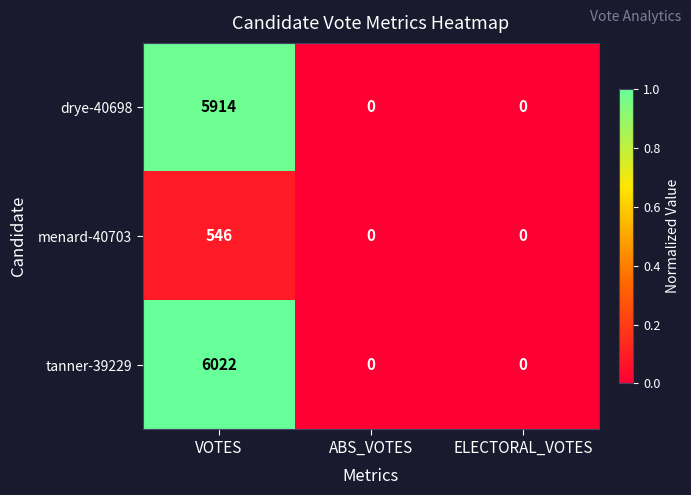

Rank the series by their maximum value, from highest to lowest.

tanner-39229, drye-40698, menard-40703